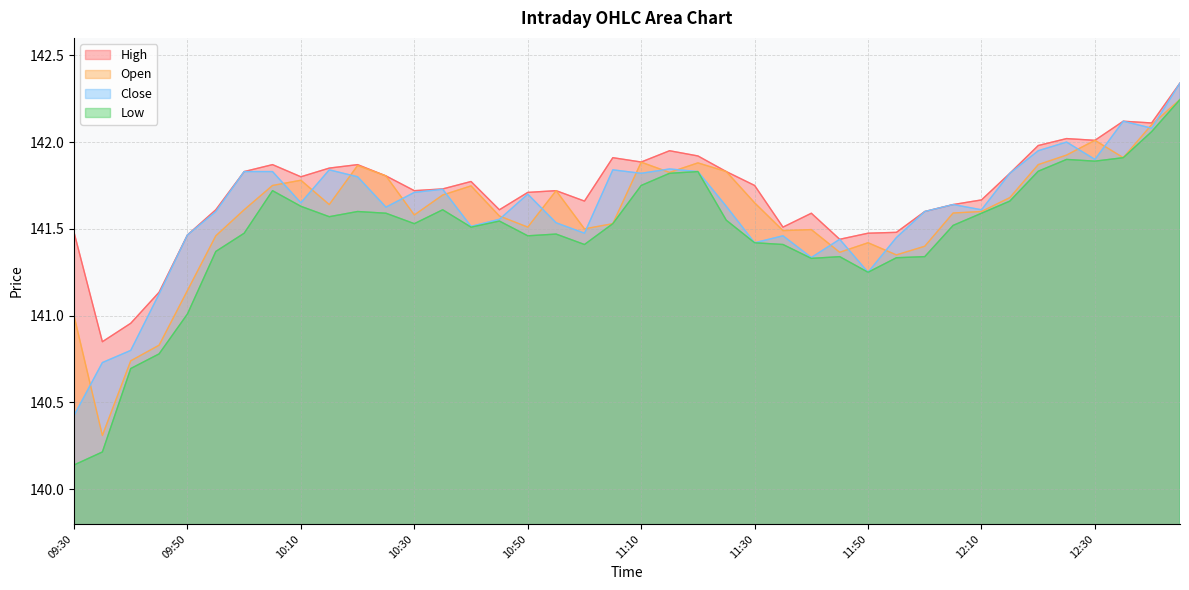

At which category is the sum across all series the highest?

12:45